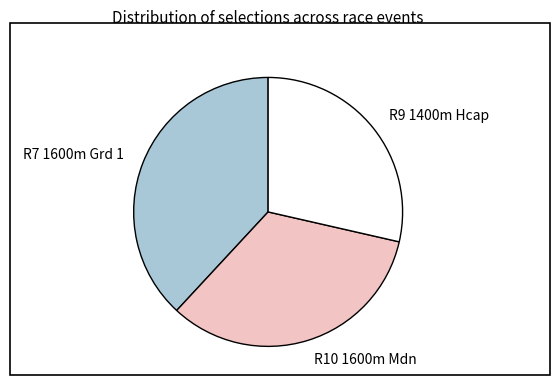

Approximately how many times larger is the value at R10 1600m Mdn compared to R9 1400m Hcap?

1.2